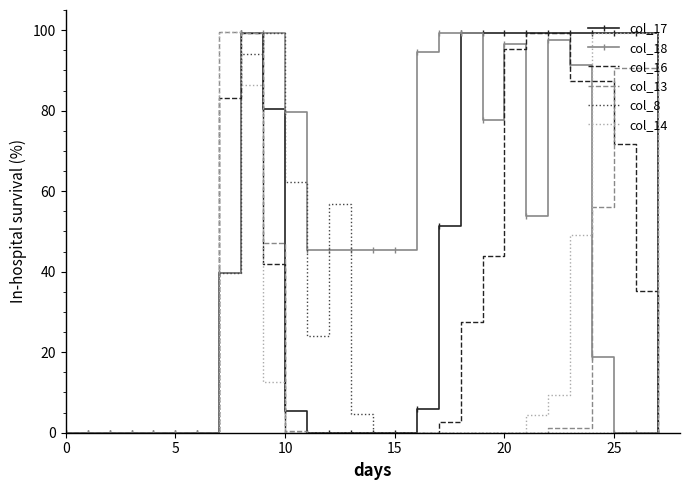

What is the highest value of the col_17 series?

99.2